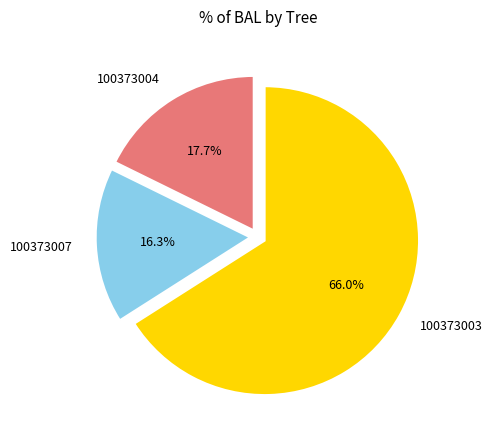

True or false: 100373003 accounts for 28% of the total.

False